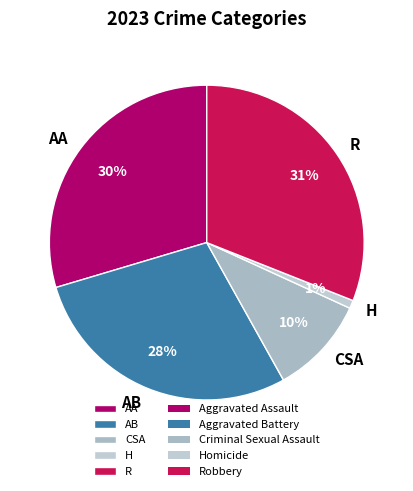

Which has a higher value, R or H?

R